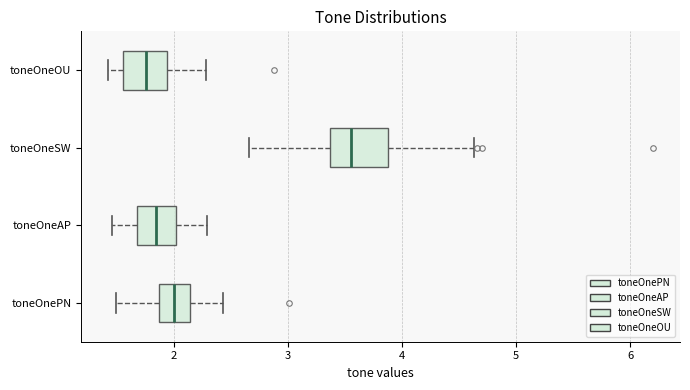

Reading bottom to top, read every box against the x-axis: the position of its median line, the range the box covers, and the ends of its whiskers. The values are not printed on the chart, so give them approximately, as read against the axis.

toneOnePN: median 2.0, box 1.9 to 2.1, whiskers 1.5 to 2.4
toneOneAP: median 1.8, box 1.7 to 2.0, whiskers 1.5 to 2.3
toneOneSW: median 3.6, box 3.4 to 3.9, whiskers 2.7 to 4.6
toneOneOU: median 1.8, box 1.6 to 1.9, whiskers 1.4 to 2.3